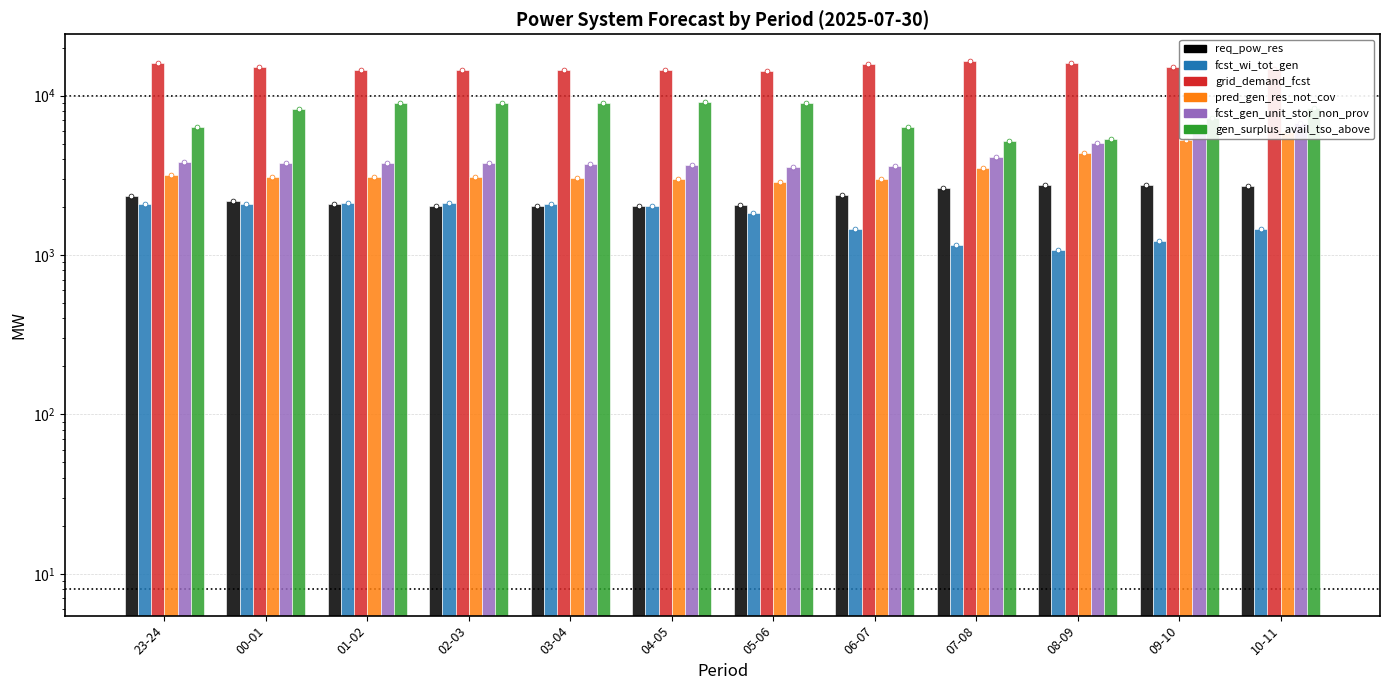

Which series has the largest total across all categories?

grid_demand_fcst